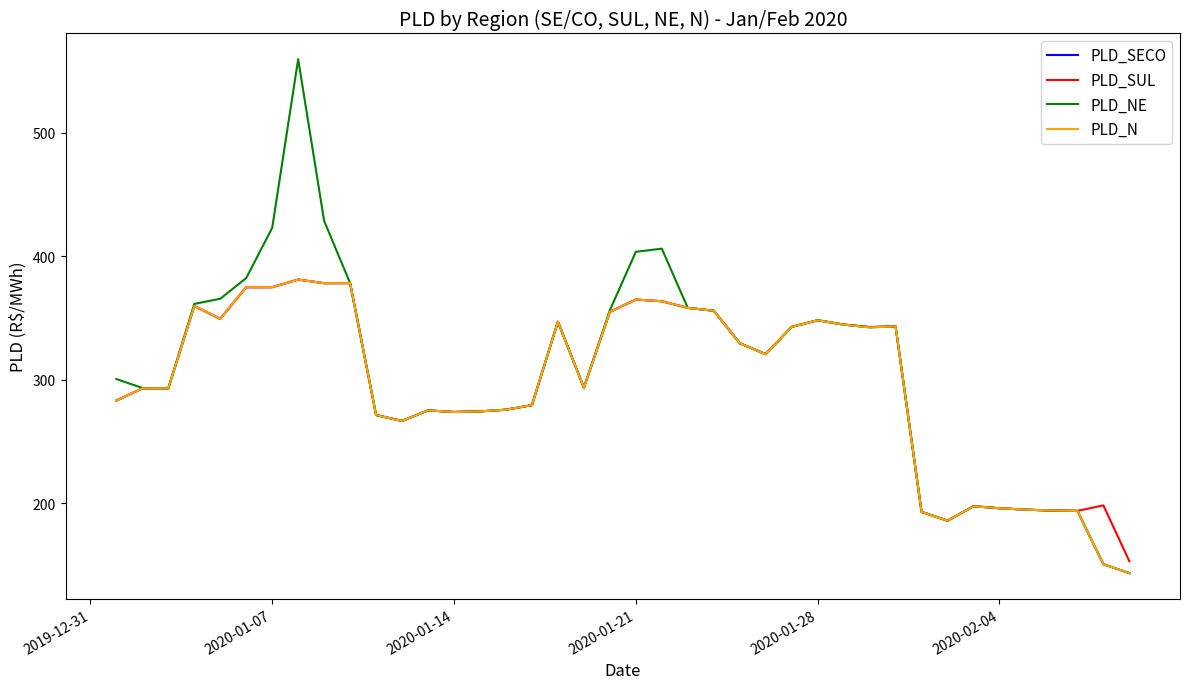

Which series has the widest spread of values?

PLD_NE